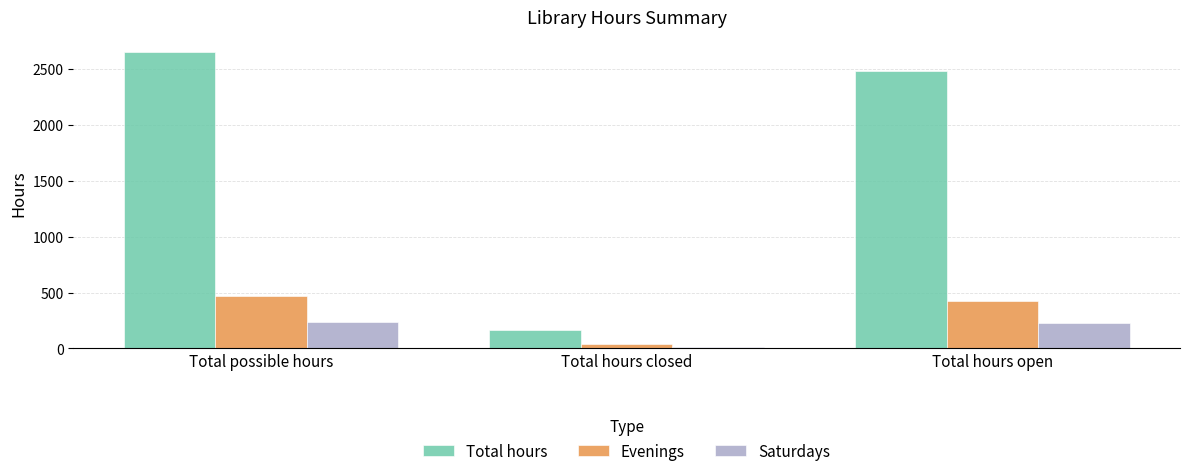

At how many categories does at least one series exceed 1721?

2